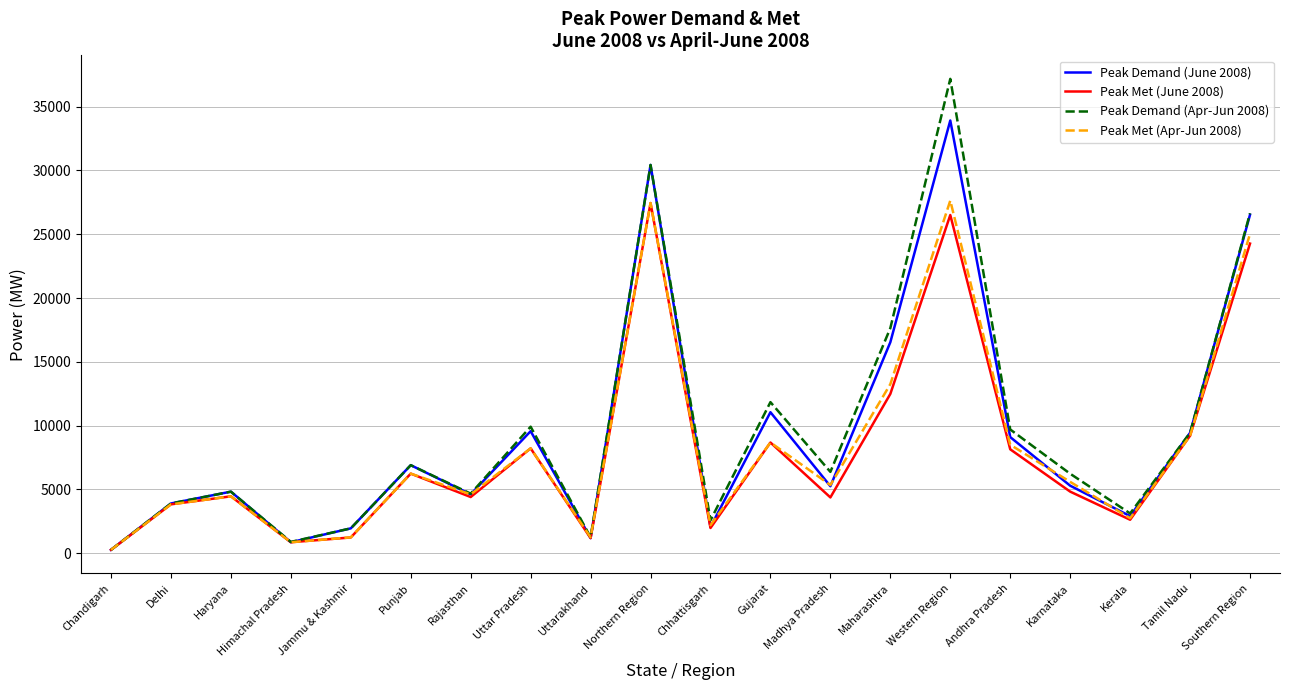

What is the total value across all series at Gujarat?

40250